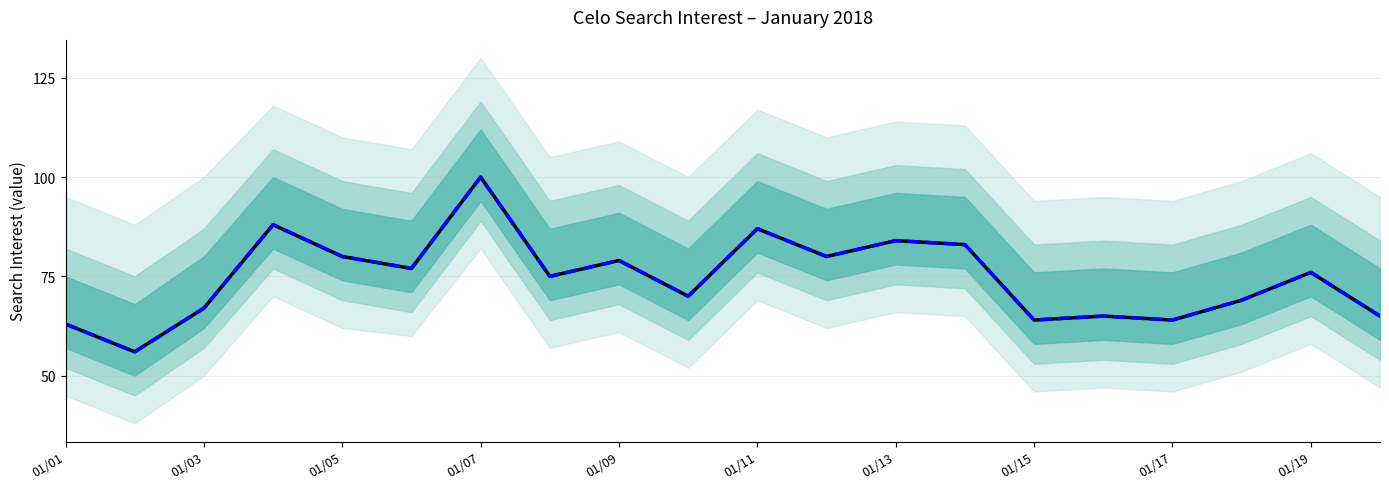

Does the chart display data point markers on the line(s)?

No